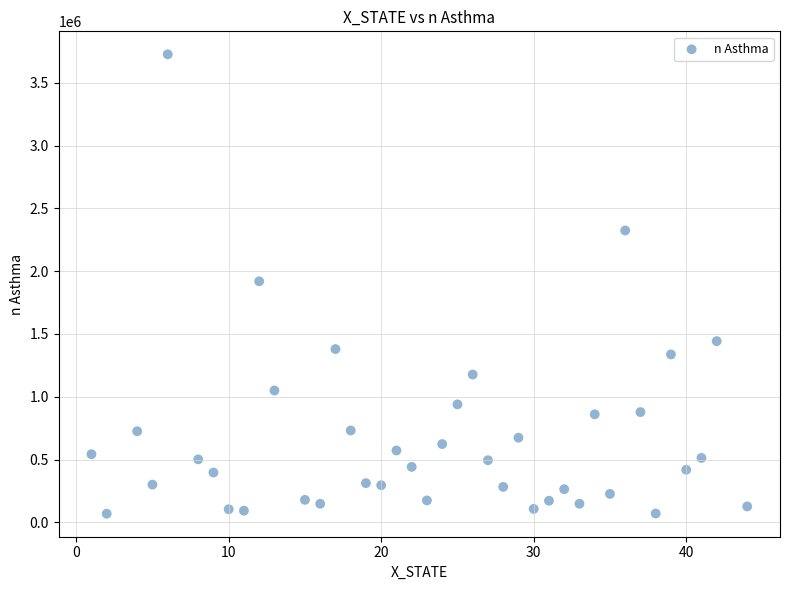

What is the range of Y values (max minus min)?

3657217.4